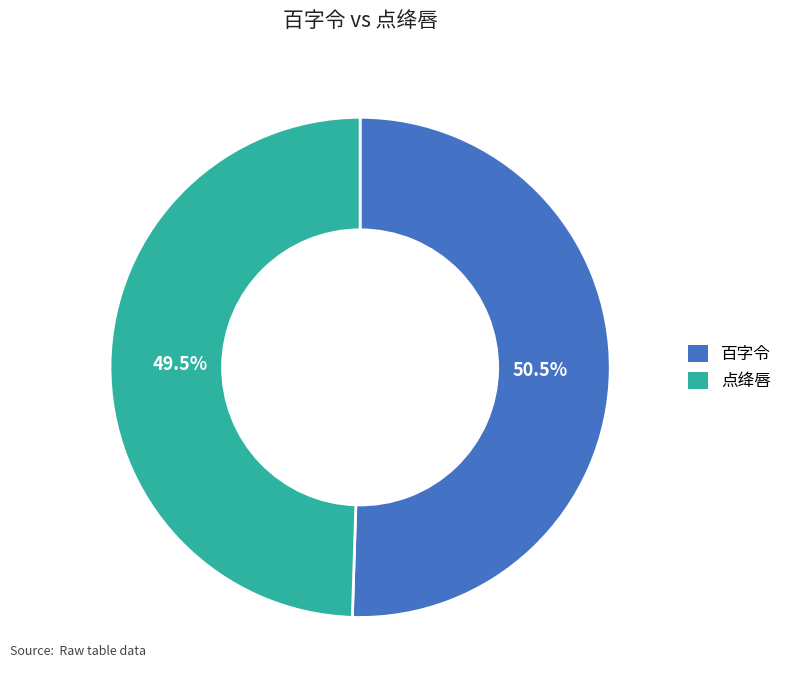

To the nearest percent, what is the difference between the largest and smallest slice percentages?

1%